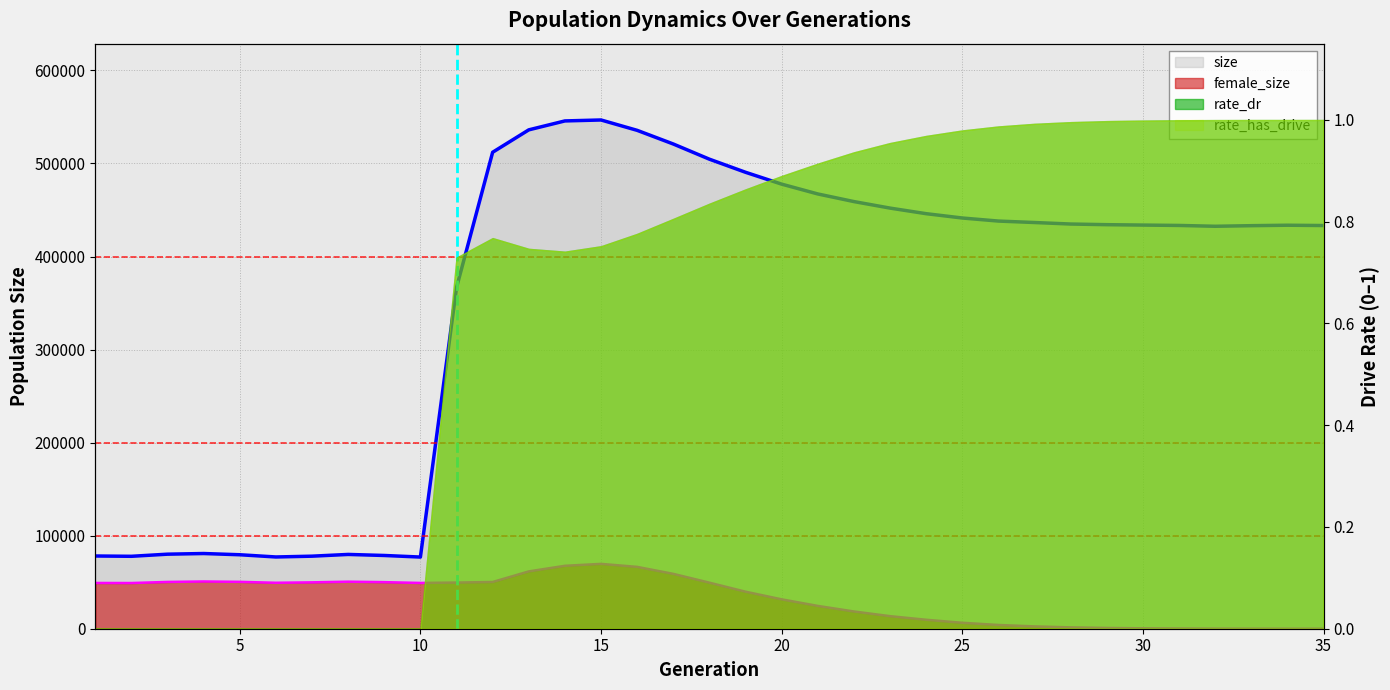

Is it true that size equals 459031 at 22?

True